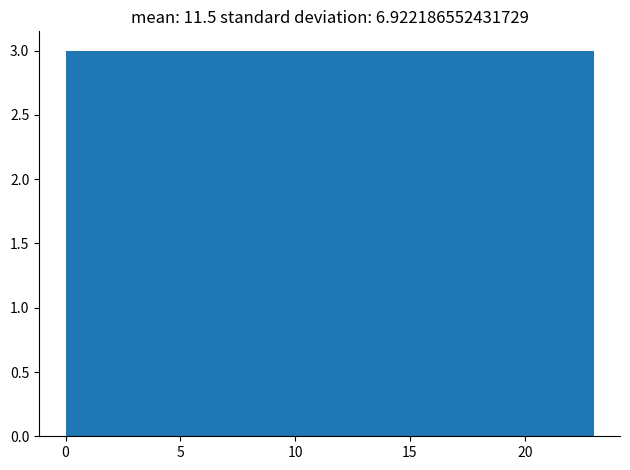

Reading left to right, list every bar in this chart as the range it spans on the x-axis followed by its height. Neither the bar edges nor the heights are printed on the chart, so give them approximately, as read against the axes.

0.0 to 3.0: 3
3.0 to 6.0: 3
6.0 to 8.5: 3
8.5 to 11.5: 3
11.5 to 14.5: 3
14.5 to 17.5: 3
17.5 to 20.0: 3
20.0 to 23.0: 3